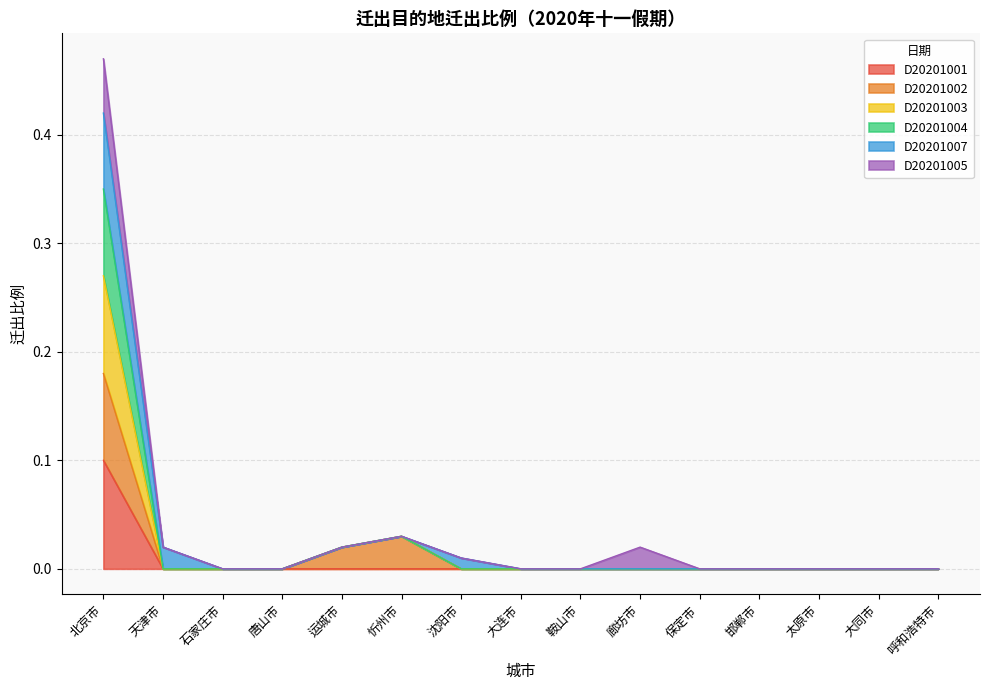

What is the label of the 12th point from the right?

唐山市